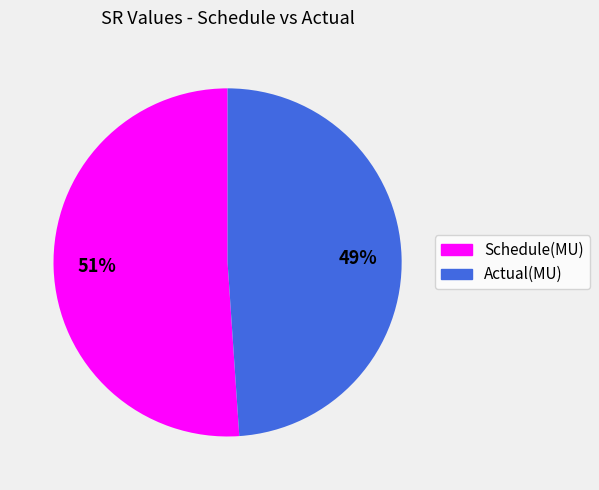

To the nearest percent, what is the combined percentage of Actual(MU) and Schedule(MU)?

100%